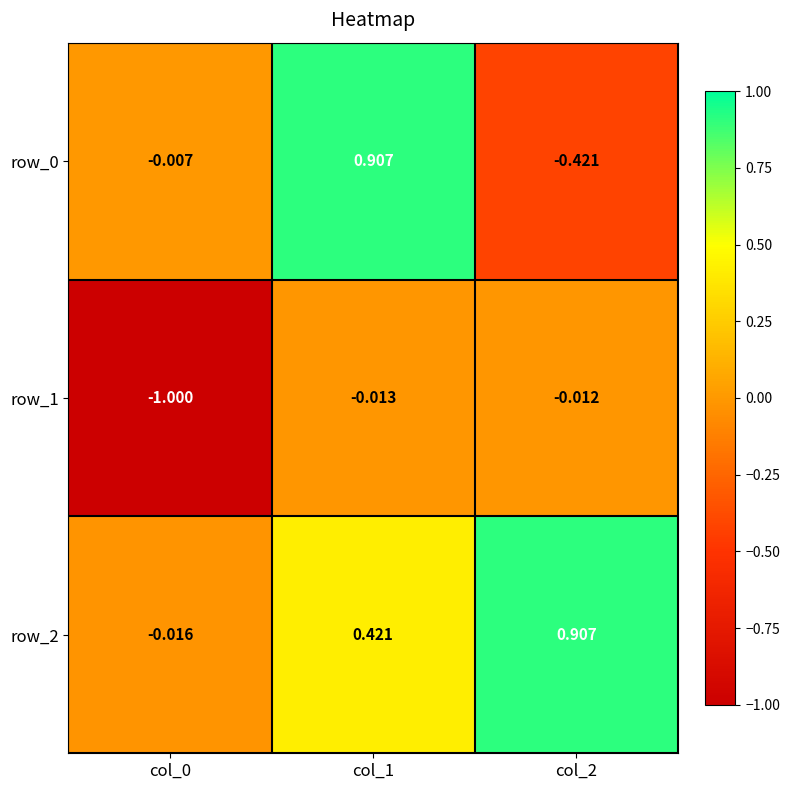

Count the number of data series in this chart.

3